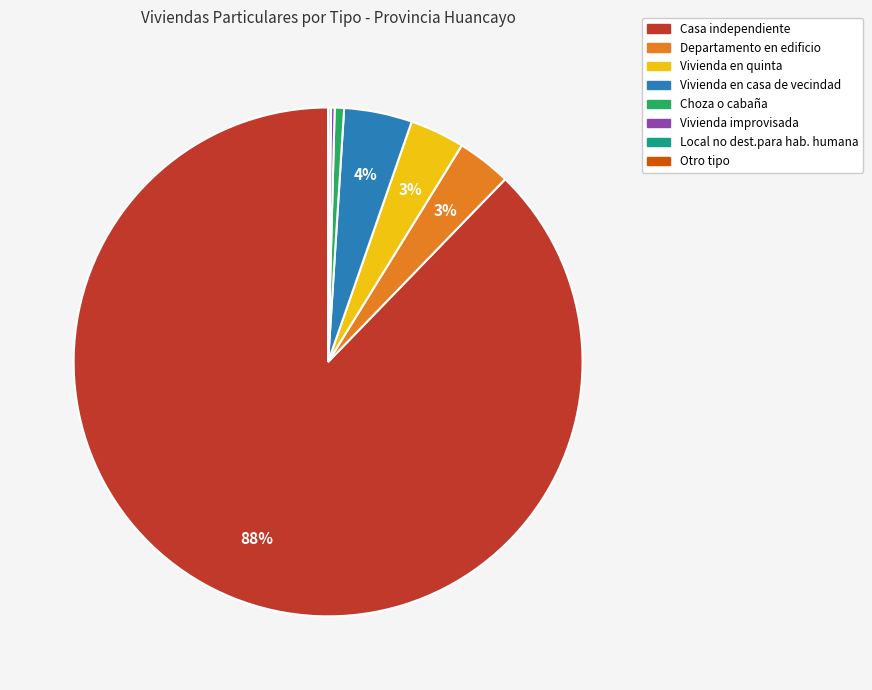

Which slice is the largest?

Casa independiente